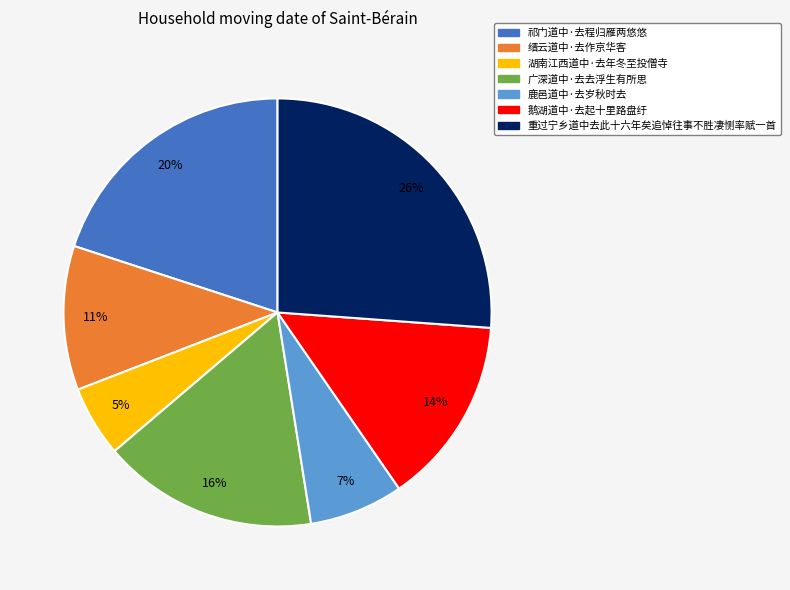

Do 广深道中·去去浮生有所思 and 湖南江西道中·去年冬至投僧寺 together represent more than half of the pie?

No